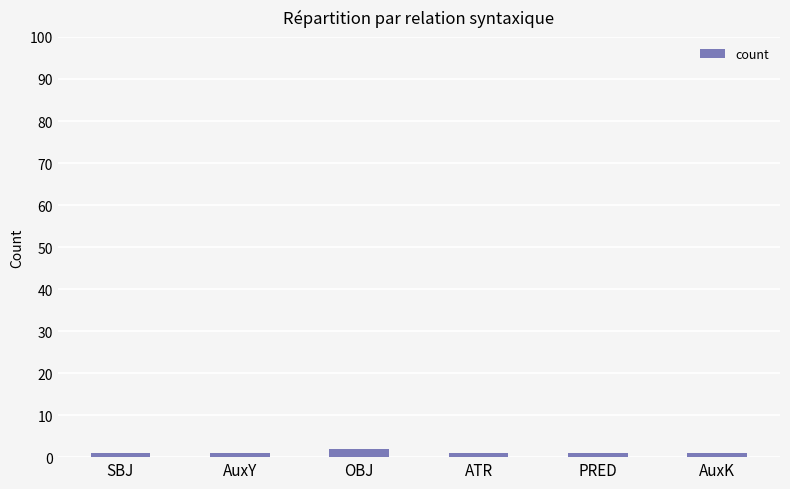

True or false: the data shows 1 at AuxY.

True